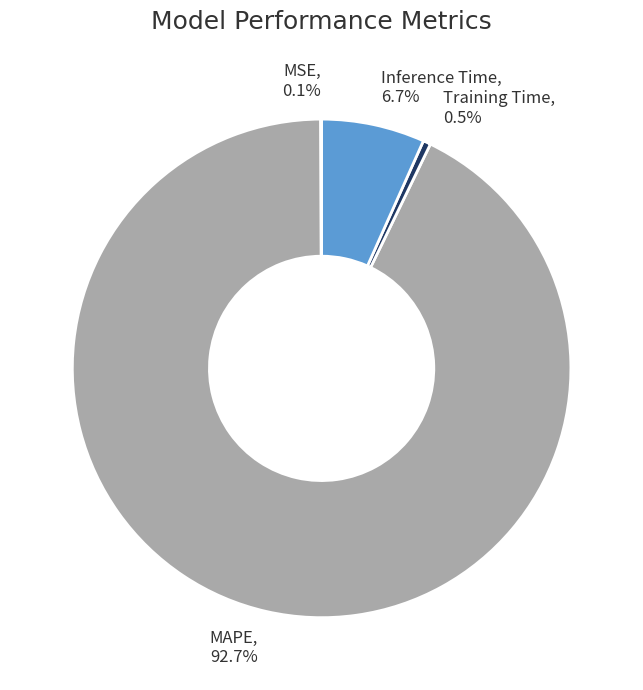

Which category has the biggest portion of the pie?

MAPE